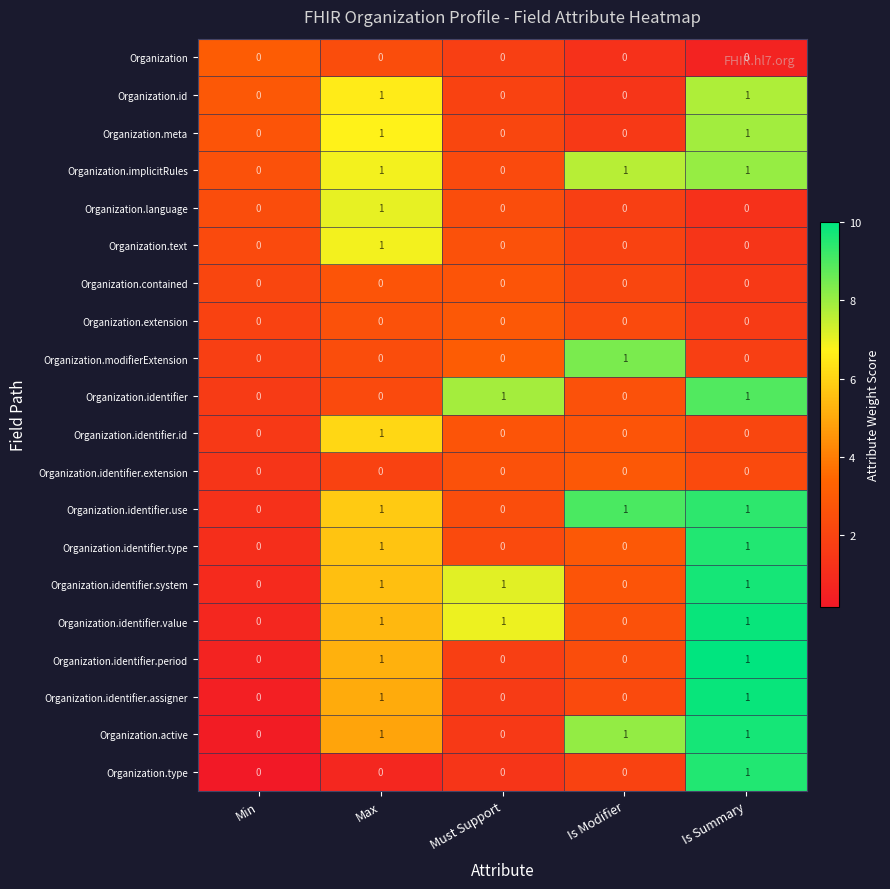

At which category is the sum across all series the highest?

Max